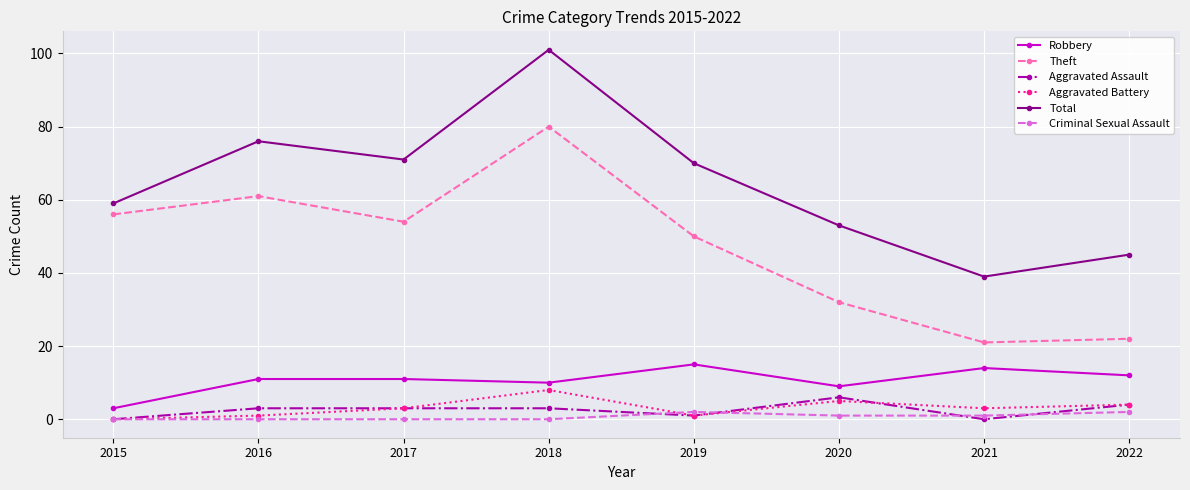

How many data points does each series have?

8